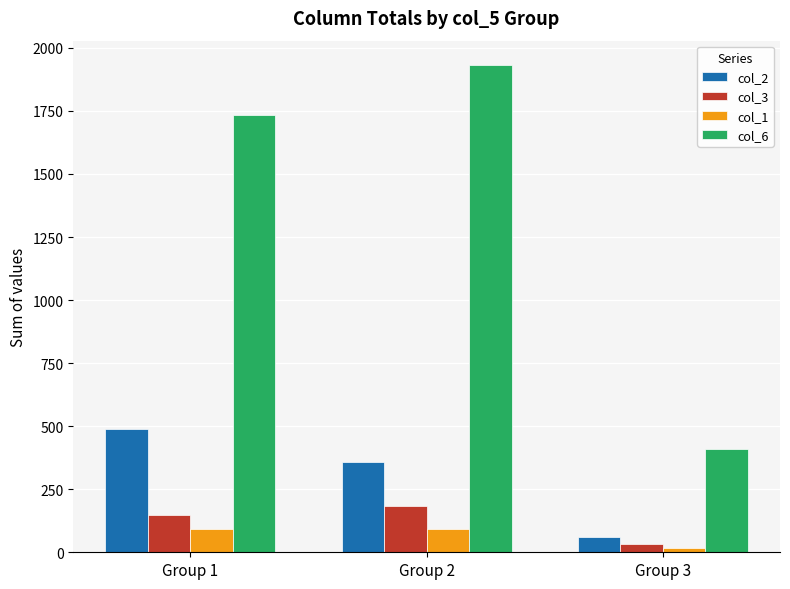

Rank the series by their maximum value, from lowest to highest.

col_1, col_3, col_2, col_6